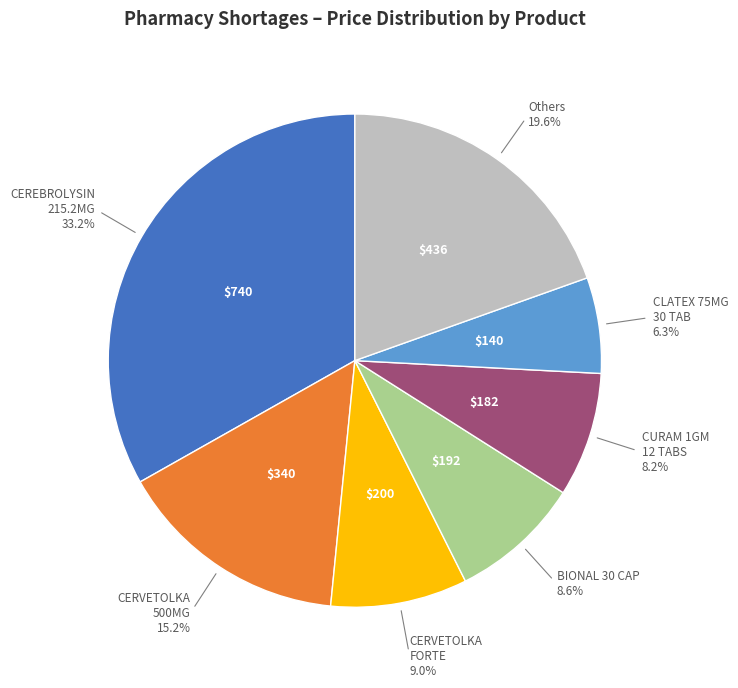

Is there a majority slice in this chart?

No